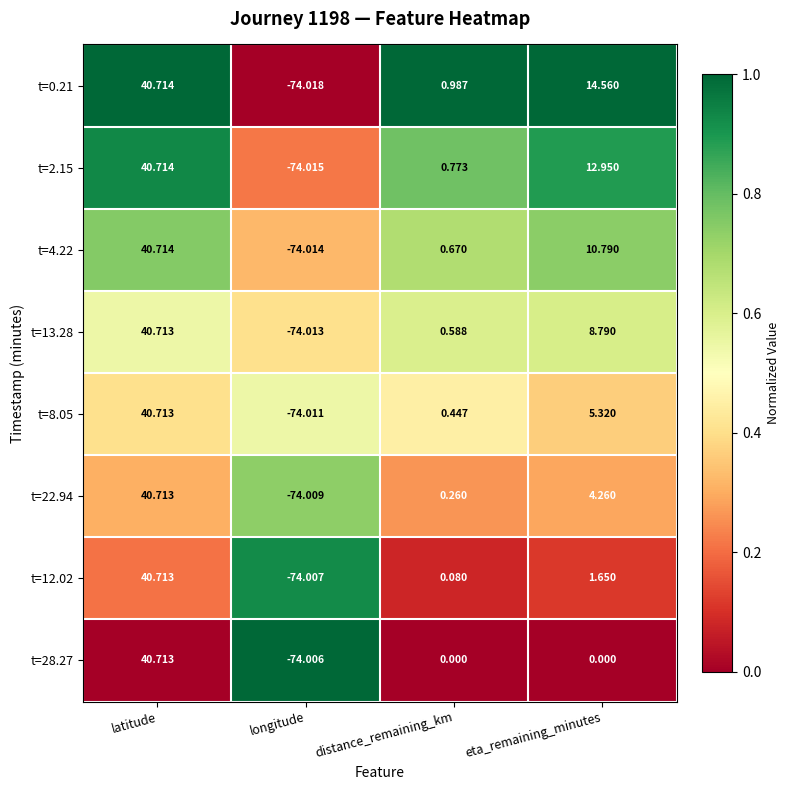

Rank the categories by t=0.21 value from highest to lowest.

latitude, eta_remaining_minutes, distance_remaining_km, longitude